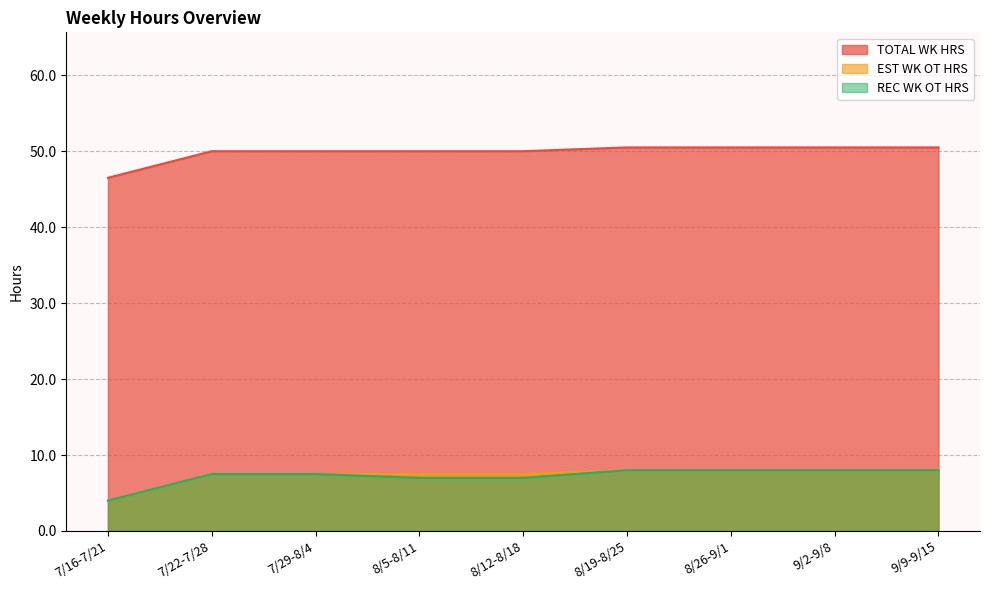

True or false: REC WK OT HRS and EST WK OT HRS intersect in this chart.

False